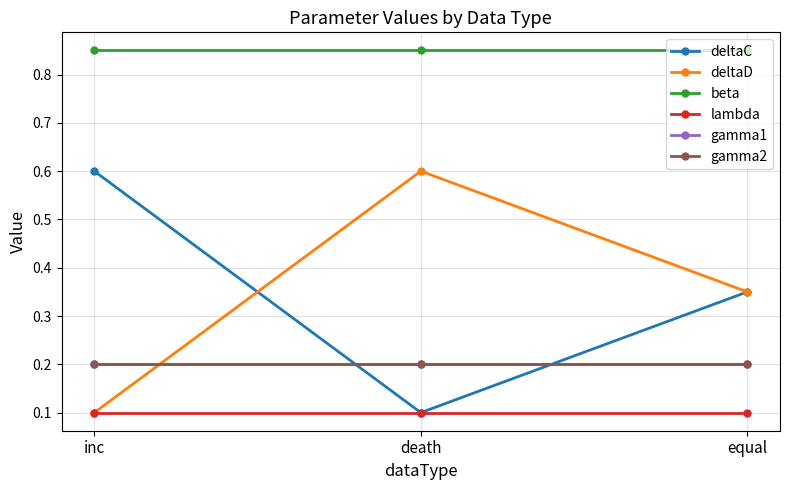

Which has a higher value, inc or death?

inc